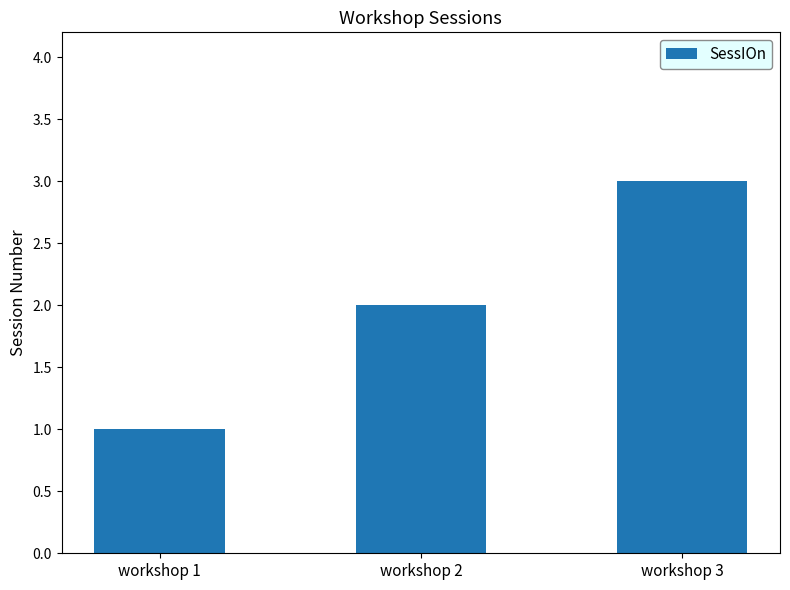

What is the value of the 3rd bar from the left?

3